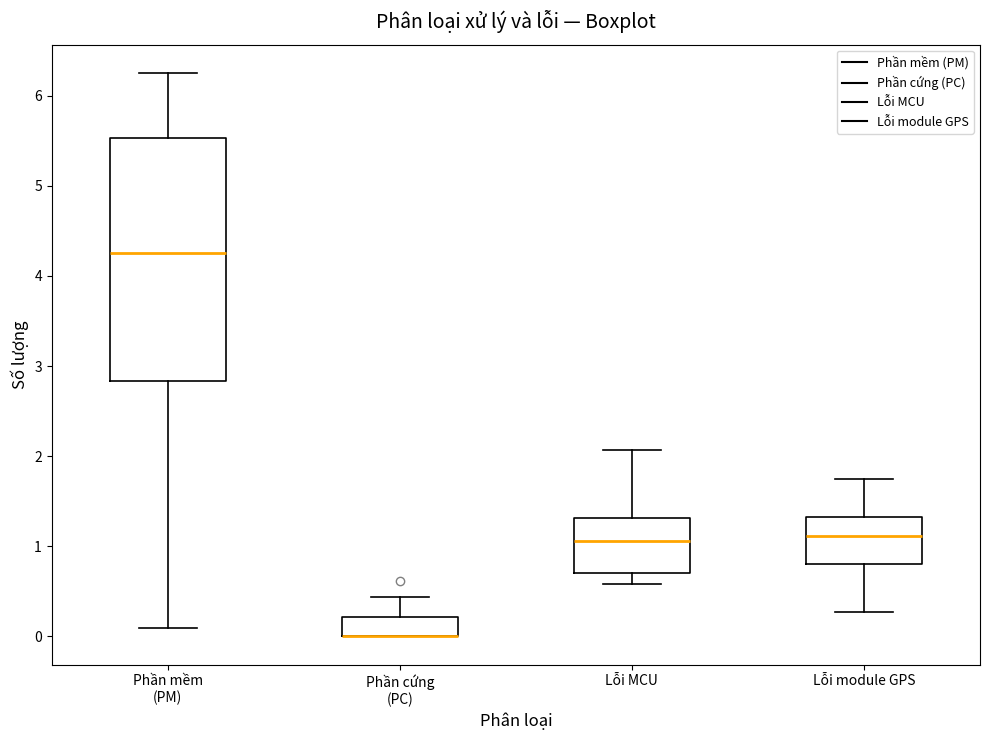

Reading left to right, read every box against the y-axis: the position of its median line, the range the box covers, and the ends of its whiskers. The values are not printed on the chart, so give them approximately, as read against the axis.

Phần mềm (PM): median 4.3, box 2.8 to 5.5, whiskers 0.1 to 6.3
Phần cứng (PC): median 0.0 (drawn on the box's lower edge), box 0.0 to 0.2, whiskers 0.0 to 0.4
Lỗi MCU: median 1.1, box 0.7 to 1.3, whiskers 0.6 to 2.1
Lỗi module GPS: median 1.1, box 0.8 to 1.3, whiskers 0.3 to 1.7